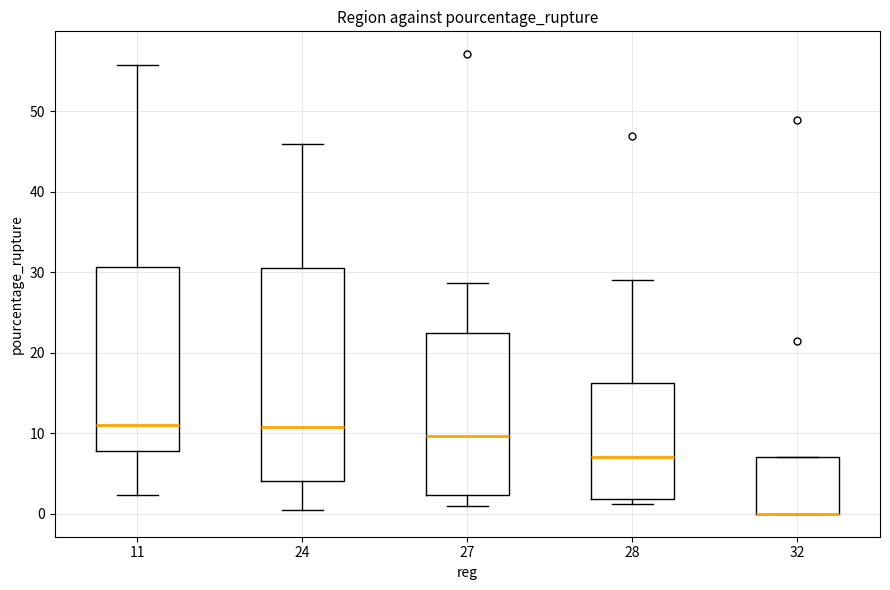

Reading left to right, transcribe this box plot: for each box, give where its median line is, the range the box spans, and where its two whiskers end, as read against the y-axis. The values are not printed on the chart, so give them approximately, as read against the axis.

11: median 11, box 8 to 31, whiskers 2 to 56
24: median 11, box 4 to 31, whiskers 0 to 46
27: median 10, box 2 to 22, whiskers 1 to 29
28: median 7, box 2 to 16, whiskers 1 to 29
32: median 0 (drawn on the box's lower edge), box 0 to 7, whiskers 0 to 7